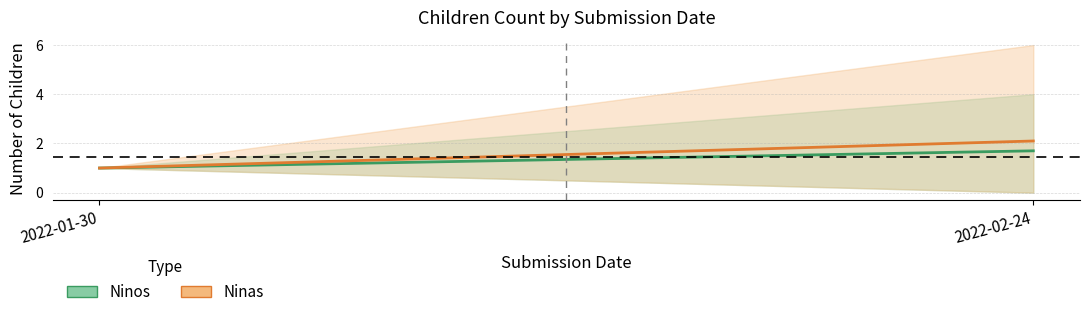

Rank the series by their maximum value, from lowest to highest.

Ninos, Ninas